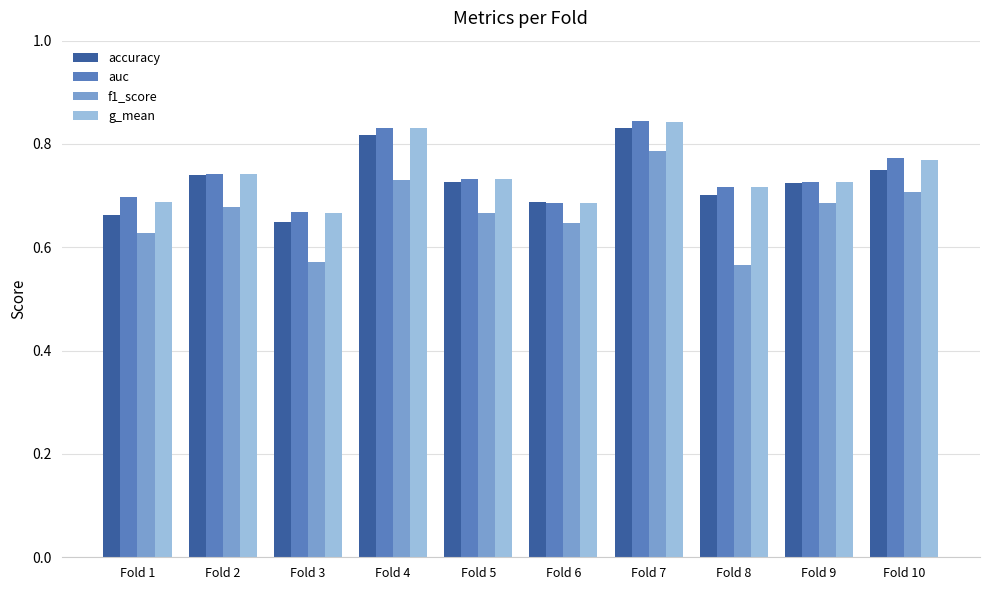

Which series has the widest spread of values?

f1_score